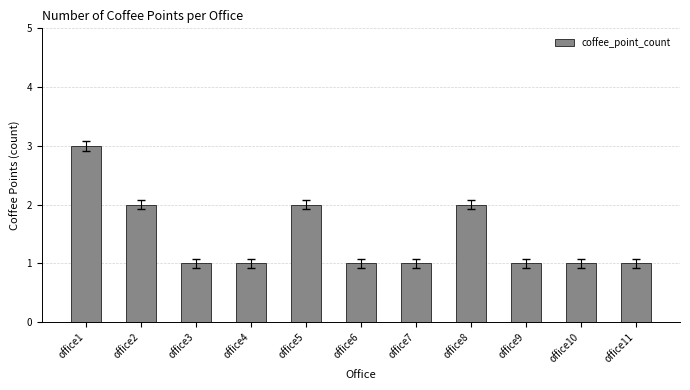

Which label corresponds to the largest value in the chart?

office1